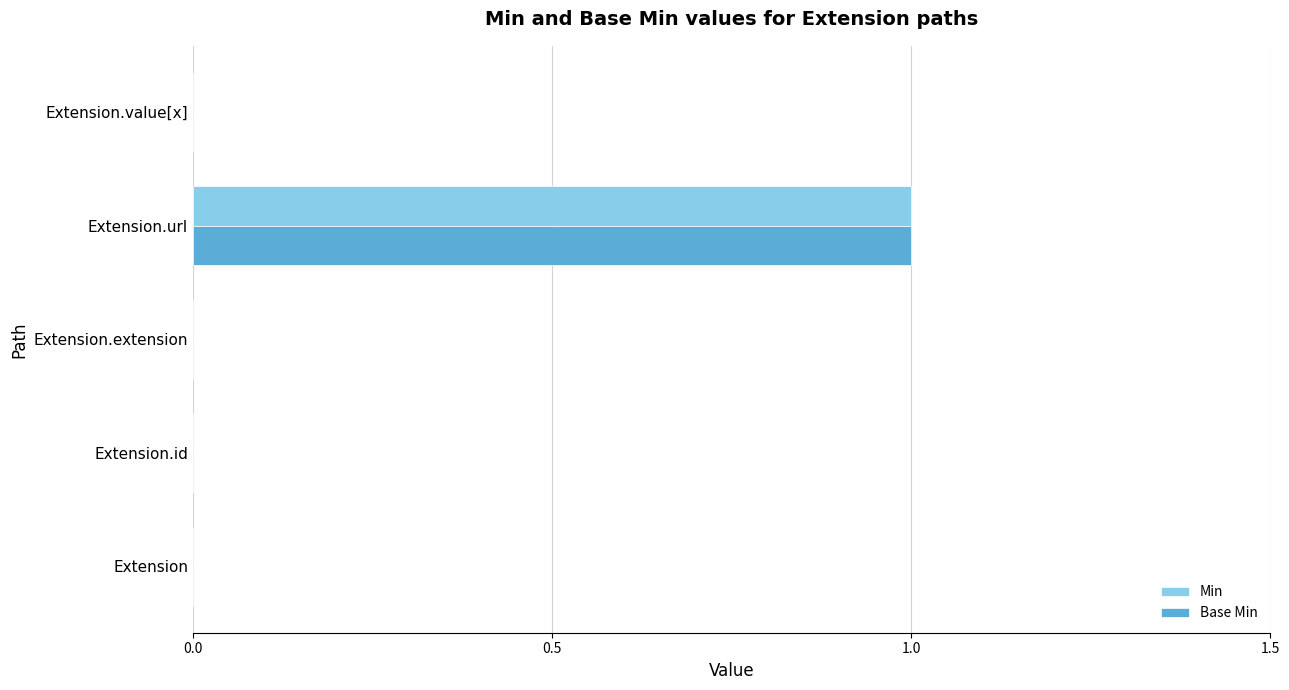

Is it true that Base Min equals 1 at Extension.url?

True